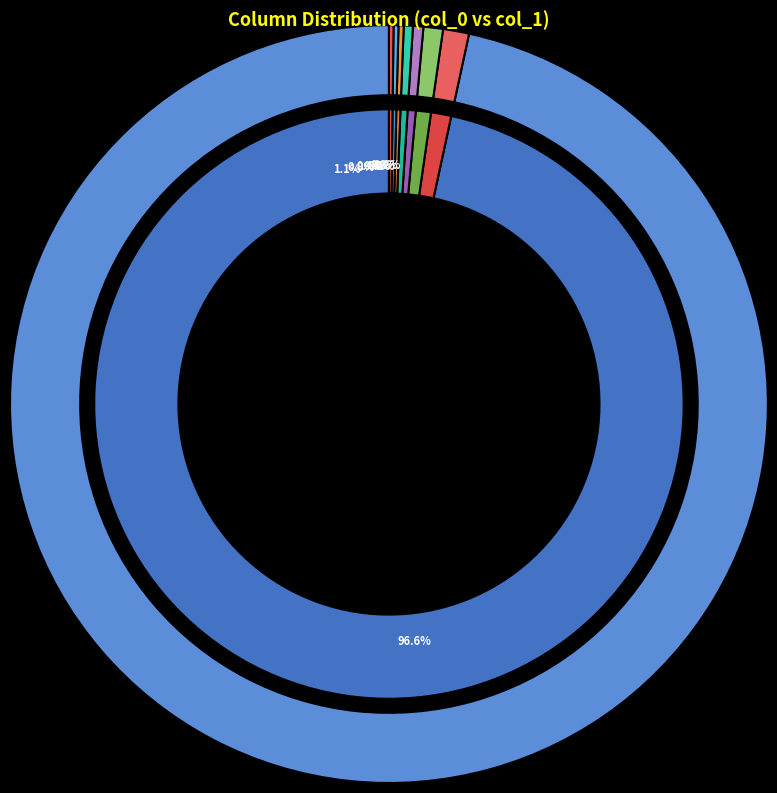

Which slice is the largest?

21